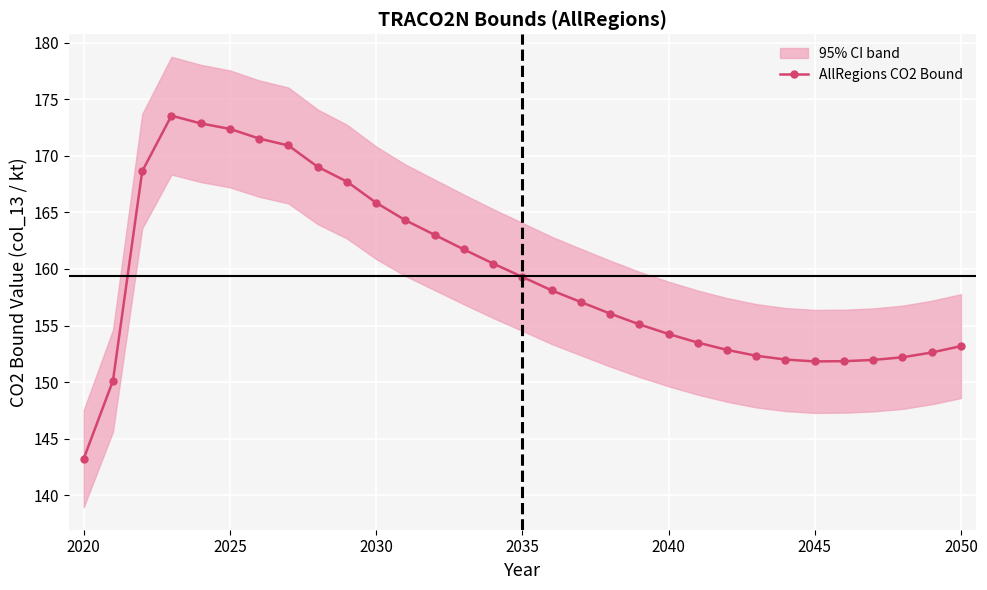

The value of AllRegions CO2 Bound at 2025 is 275.3. True or false?

False